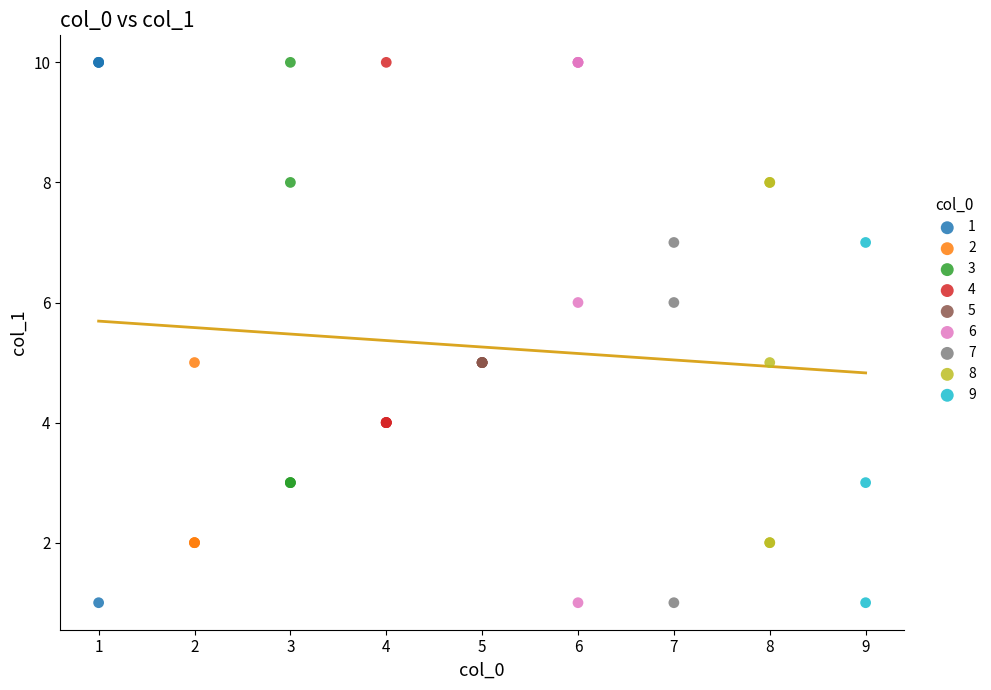

What are all the series names shown in the legend?

1, 2, 3, 4, 5, 6, 7, 8, 9